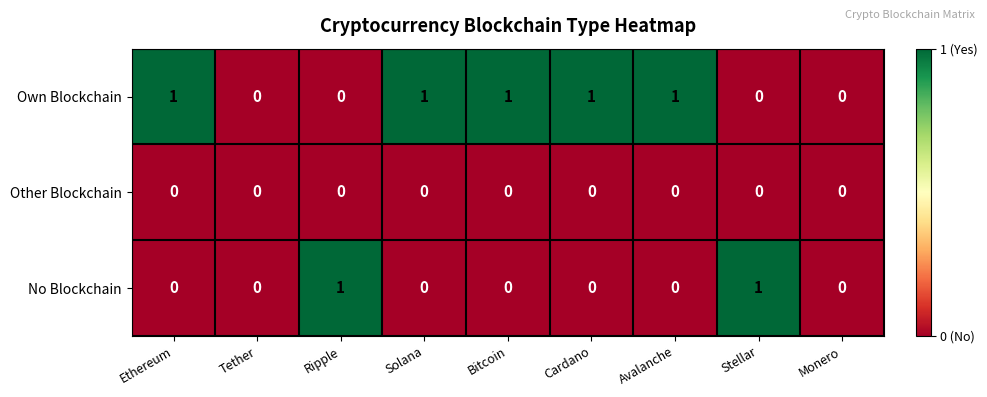

What is the total value across all series at Stellar?

1